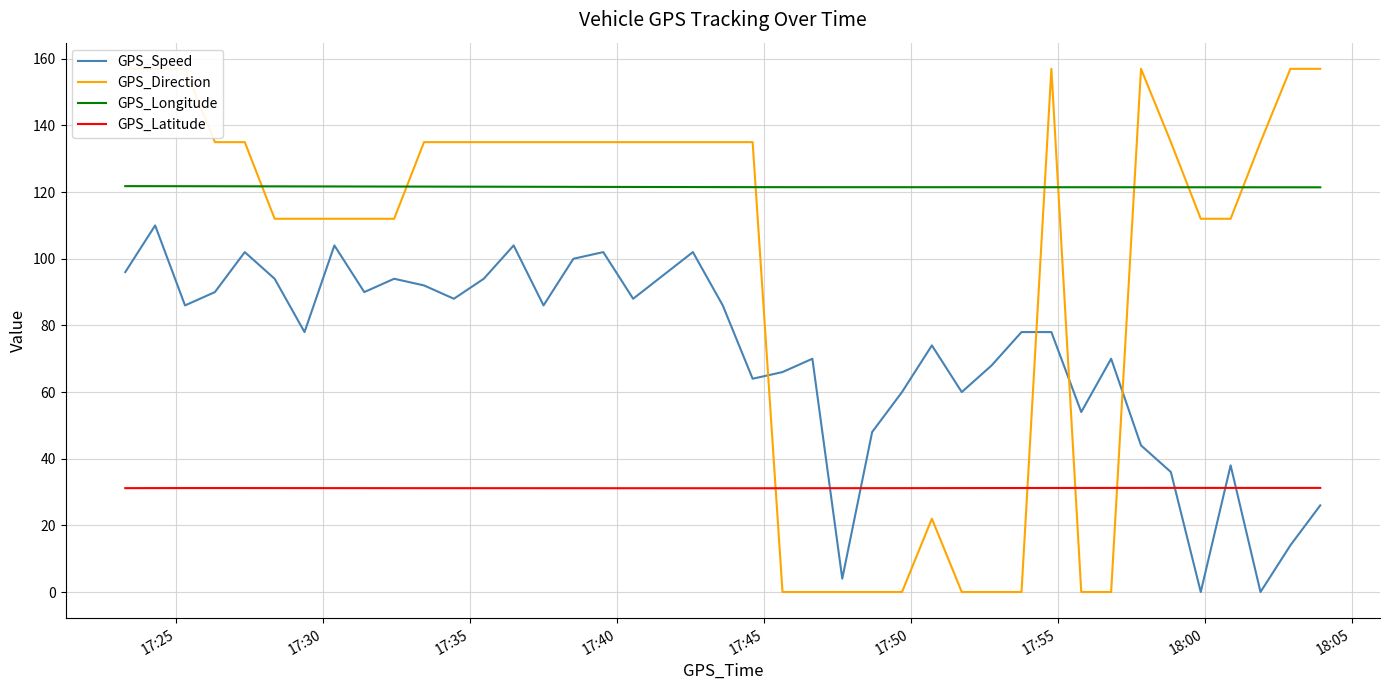

True or false: GPS_Longitude and GPS_Latitude intersect in this chart.

False